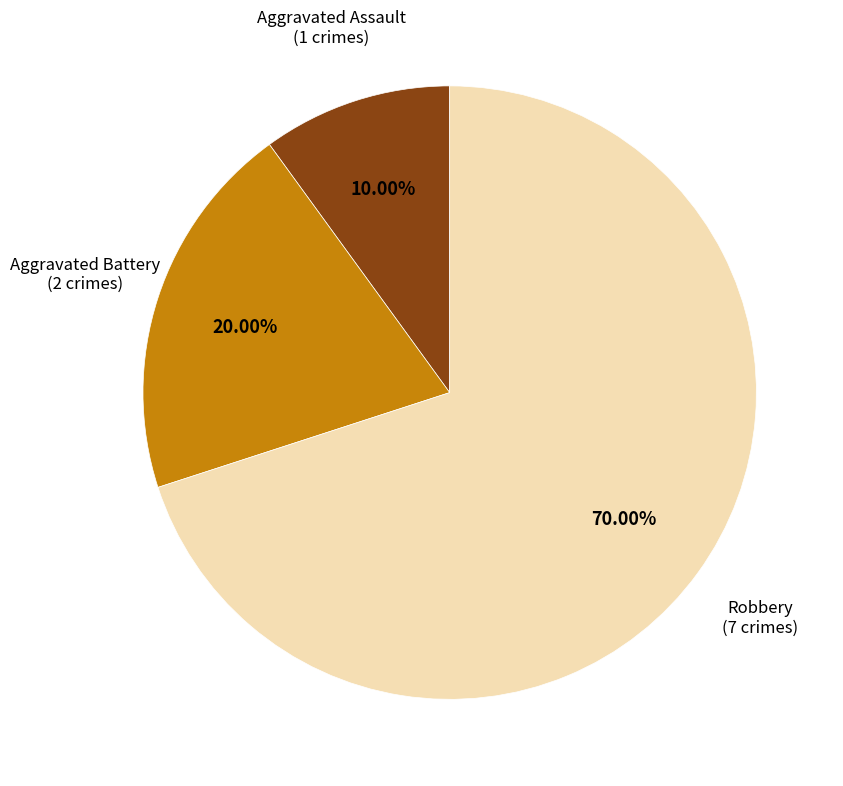

Is there any slice that represents more than half of the pie?

Yes